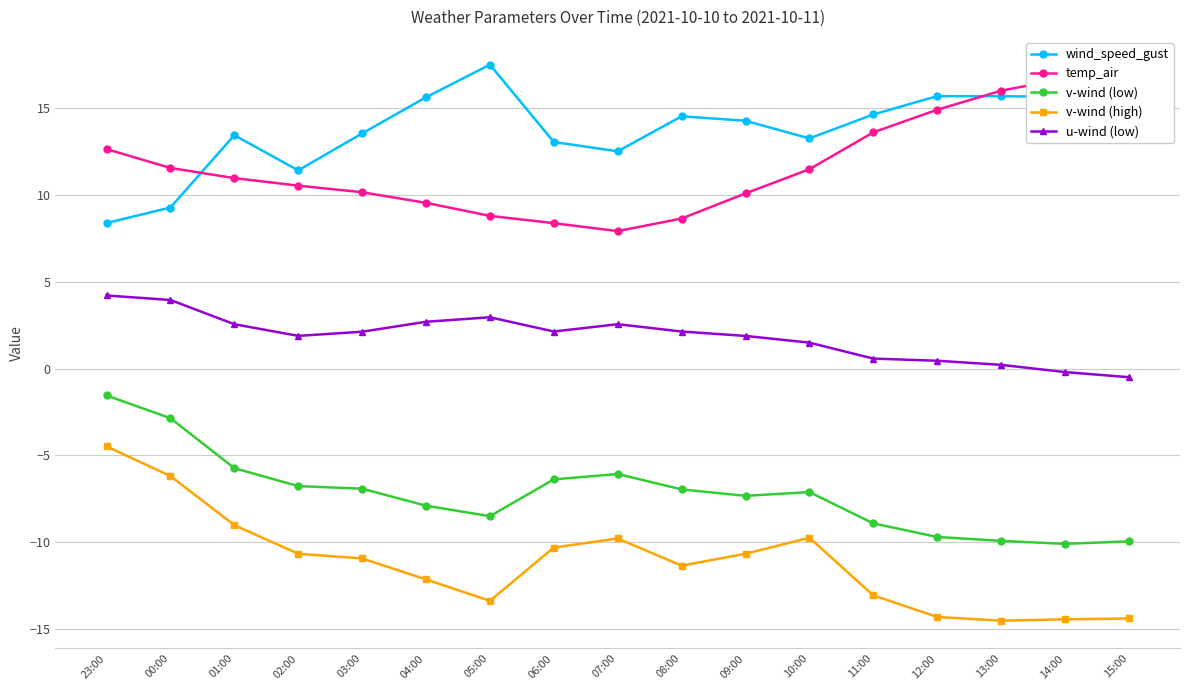

Which series has the largest total across all categories?

wind_speed_gust